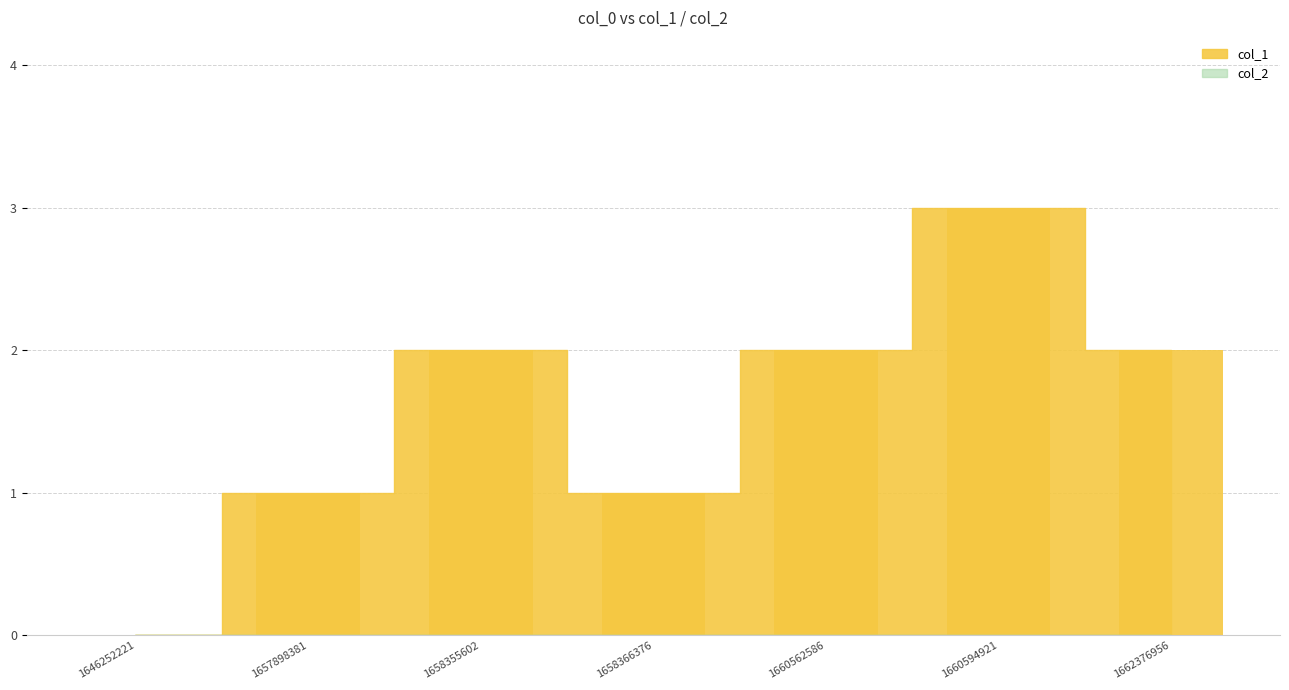

Reading right to left, transcribe all the data shown in this chart.

1662376956=2	1660594921=3	1660562586=2	1658366376=1	1658355602=2	1657898381=1	1646252221=0